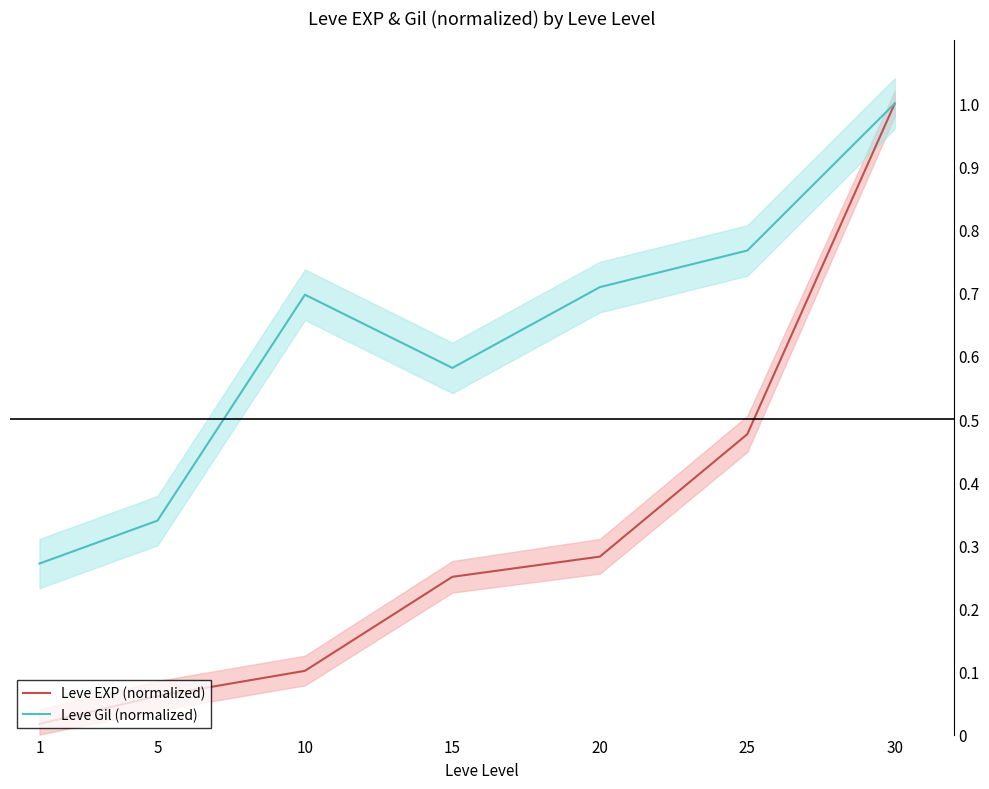

How many lines are shown in the chart?

2